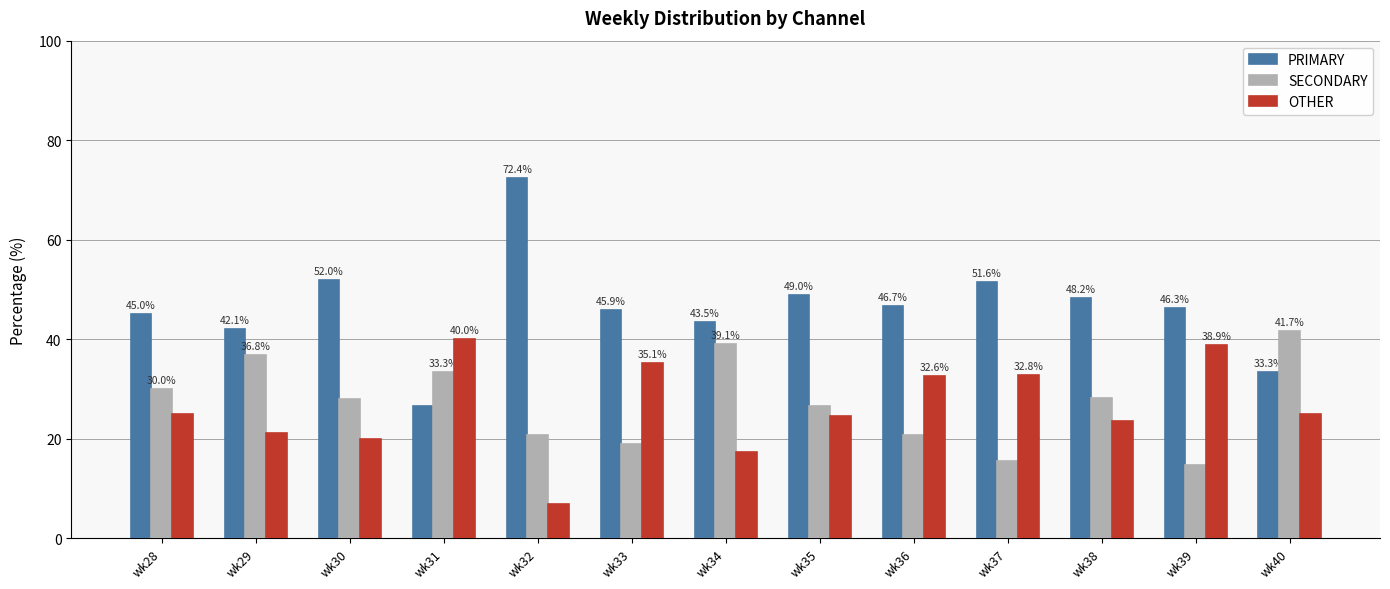

What are all the series names shown in the legend?

PRIMARY, SECONDARY, OTHER